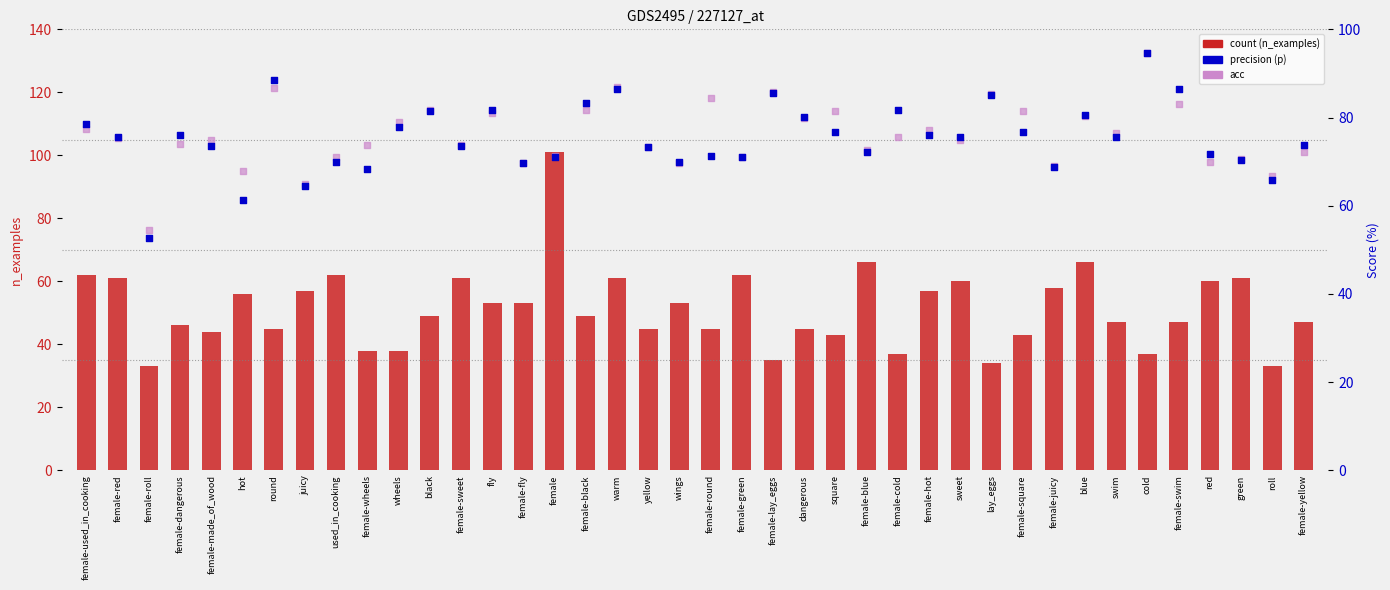

Which series has the widest spread of Y values?

n_examples (count)